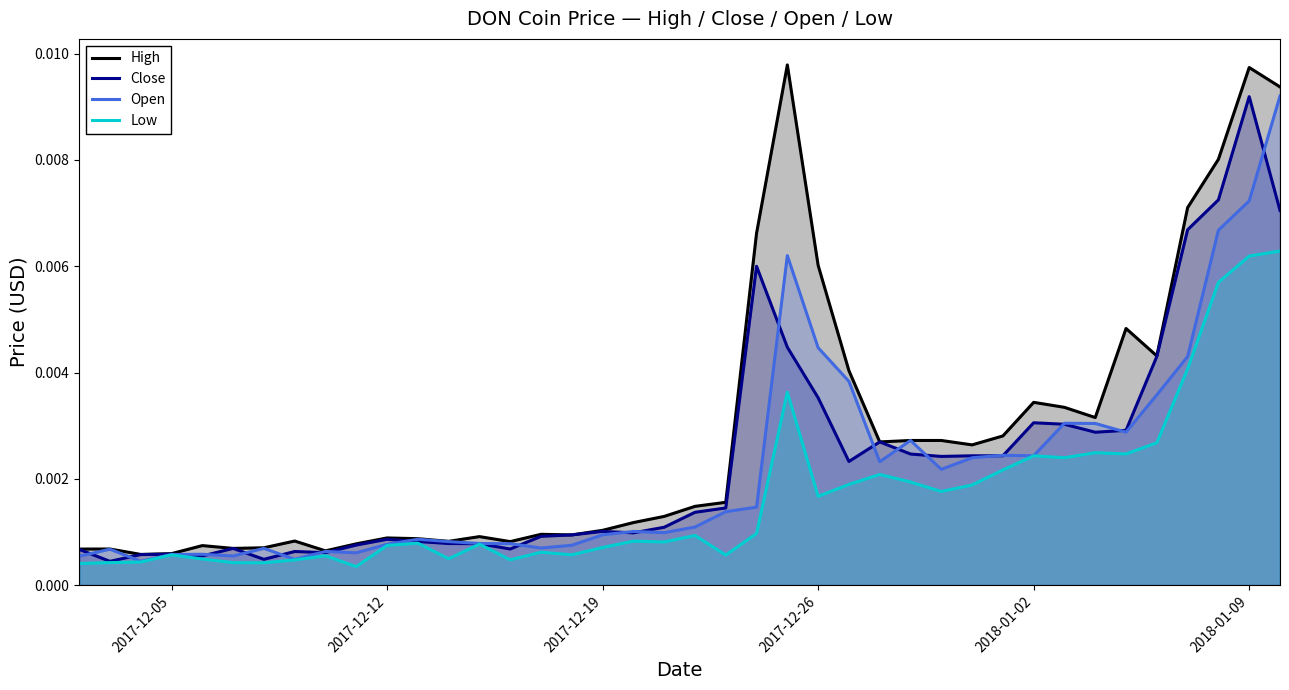

Which series ends up on top after the final intersection of Close and Open?

Open